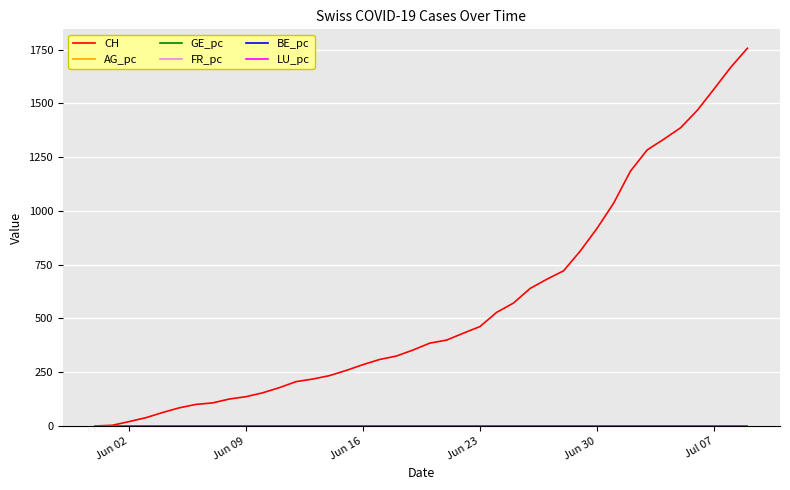

Which series has the widest spread of values?

CH